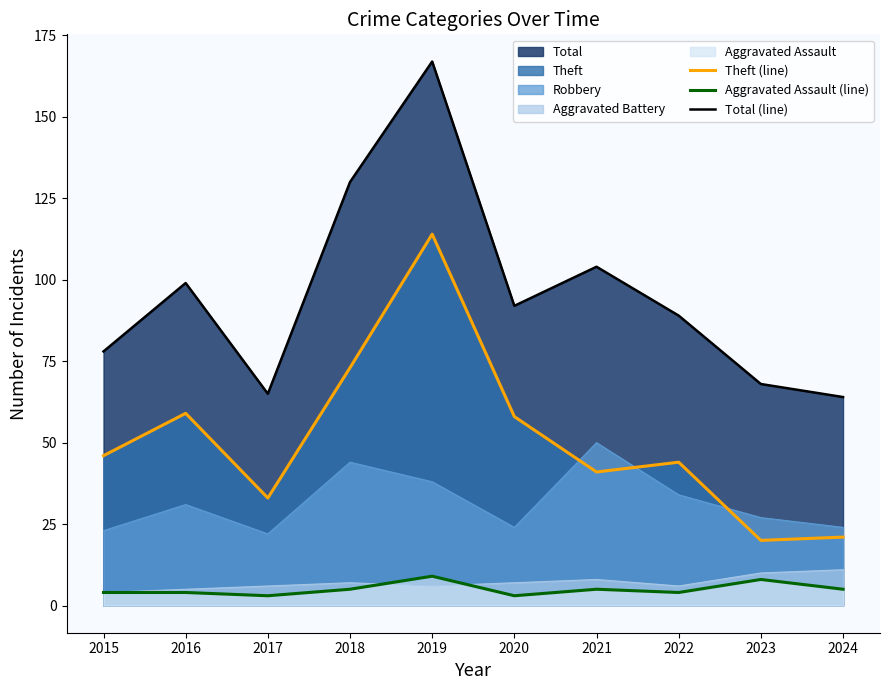

True or false: Total (line) and Theft (line) cross at least once.

False